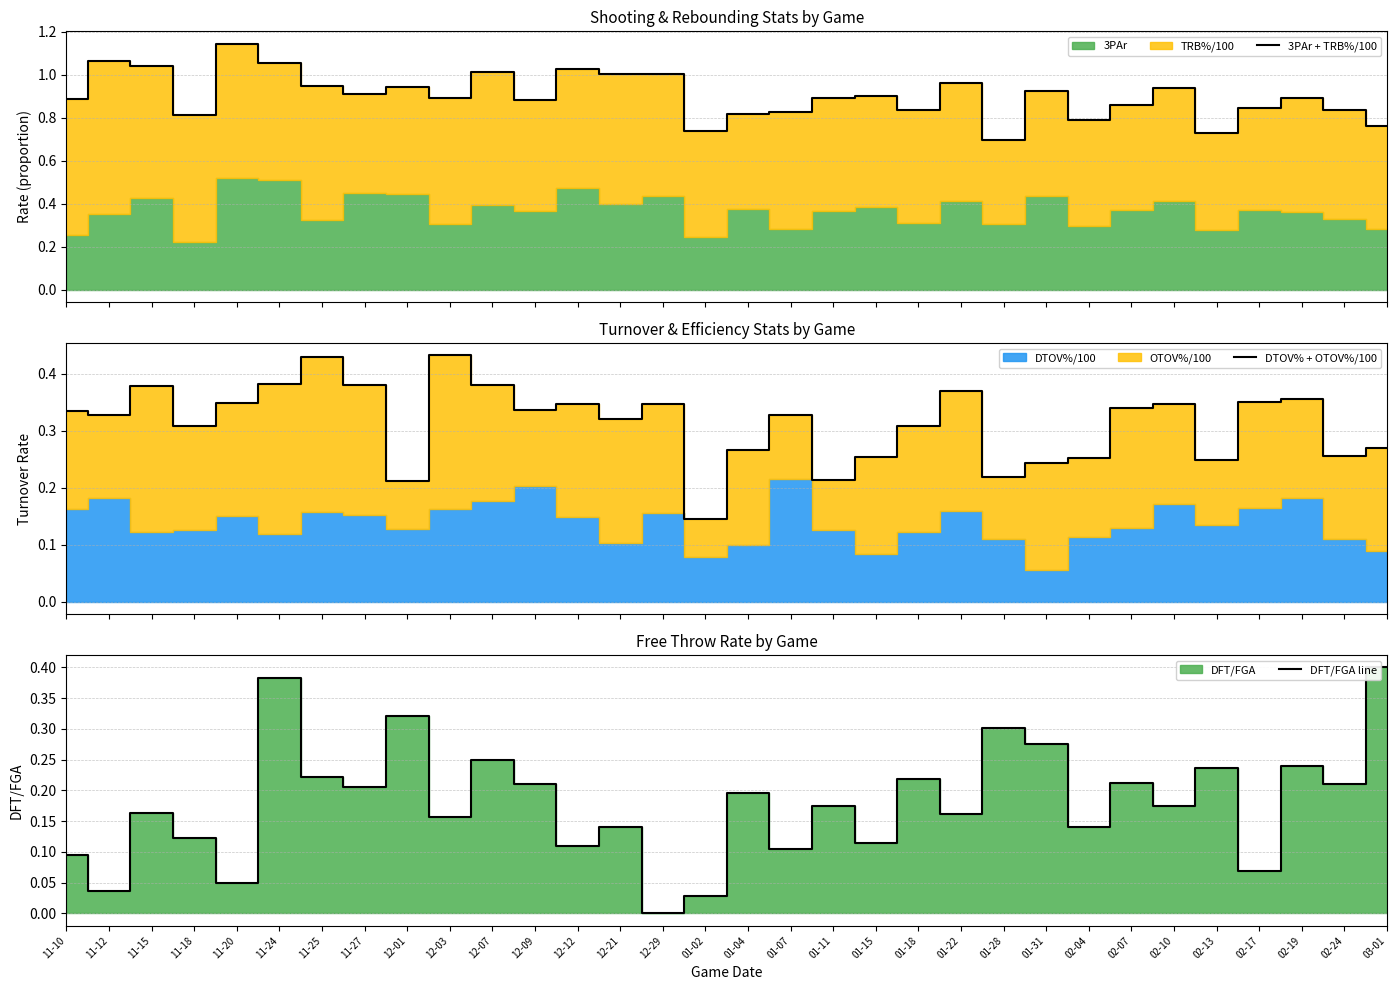

True or false: 3PAr + TRB%/100 and DTOV% + OTOV%/100 cross at least once.

False